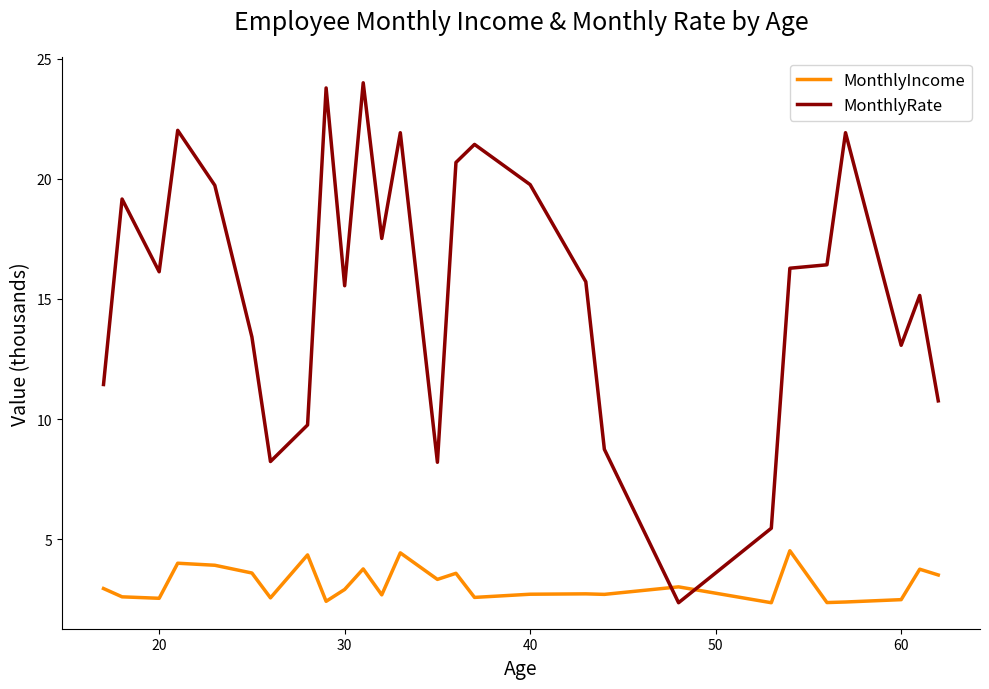

How many times do MonthlyIncome and MonthlyRate cross each other?

2